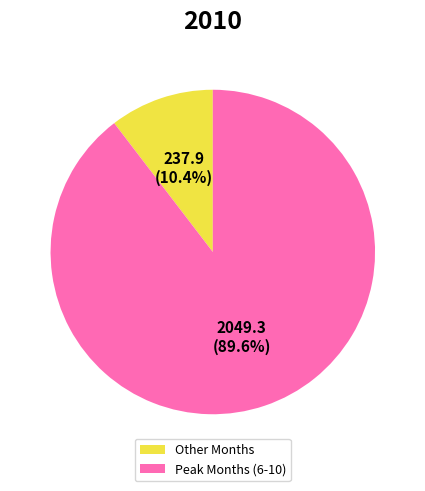

What percentage do Peak Months (6-10) and Other Months together represent?

100.0%